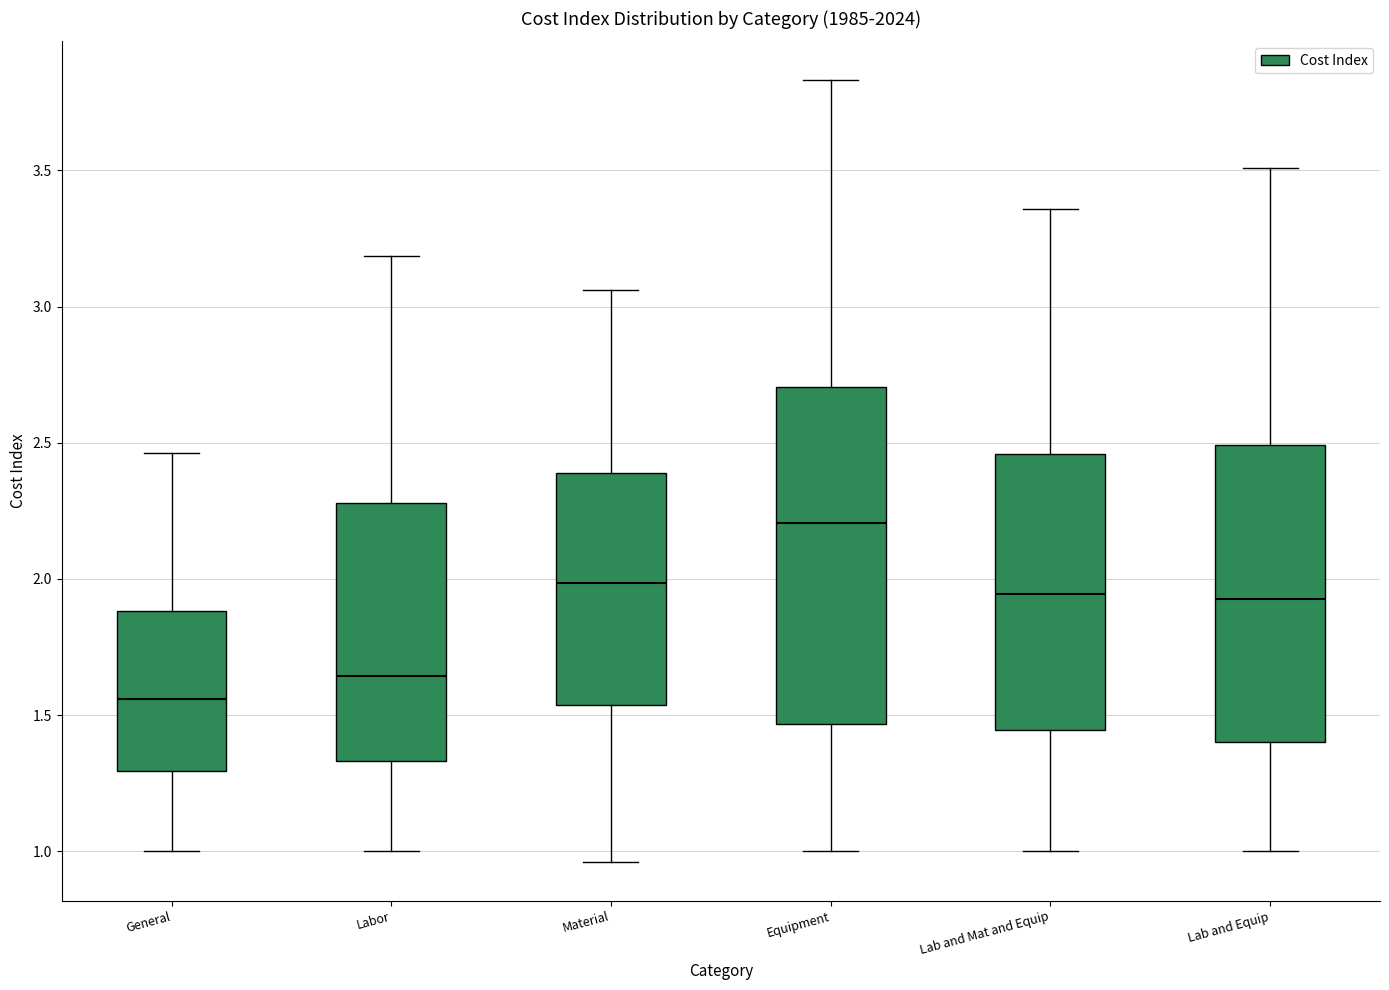

Which box's median line is the lowest?

General